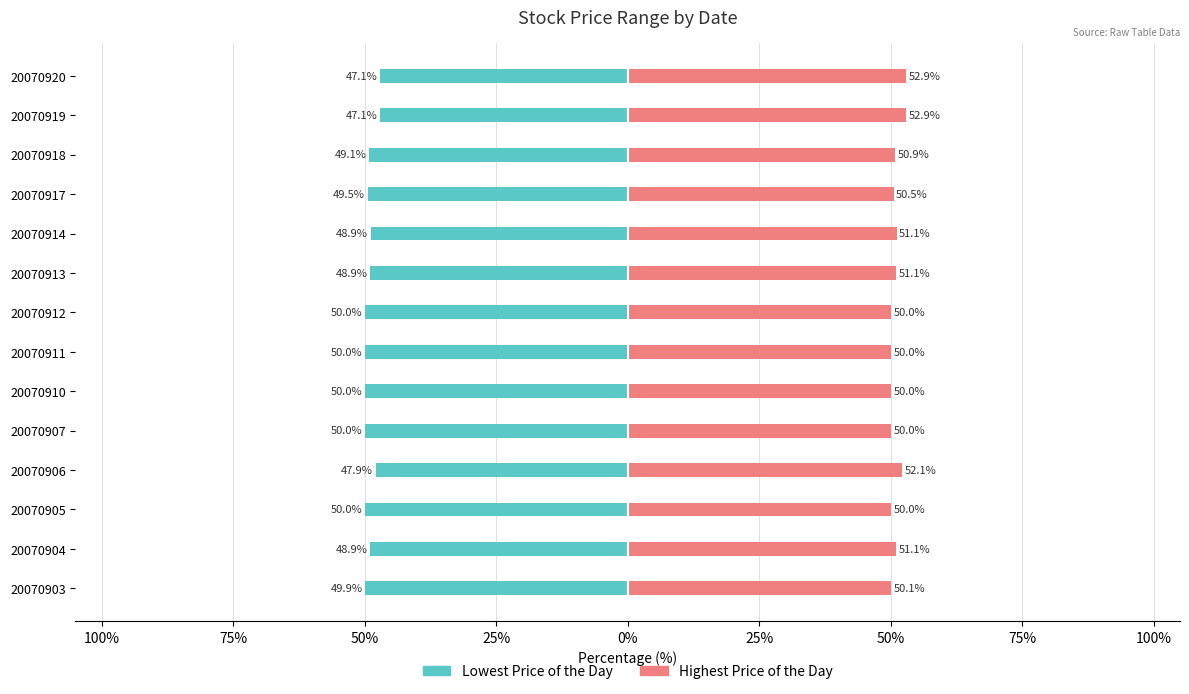

Reading right to left, list all the values displayed in this chart.

Lowest Price of the Day: -47.1	-47.1	-49.1	-49.5	-48.9	-48.9	-50.0	-50.0	-50.0	-50.0	-47.9	-50.0	-48.9	-49.9
Highest Price of the Day: 52.9	52.9	50.9	50.5	51.1	51.1	50.0	50.0	50.0	50.0	52.1	50.0	51.1	50.1